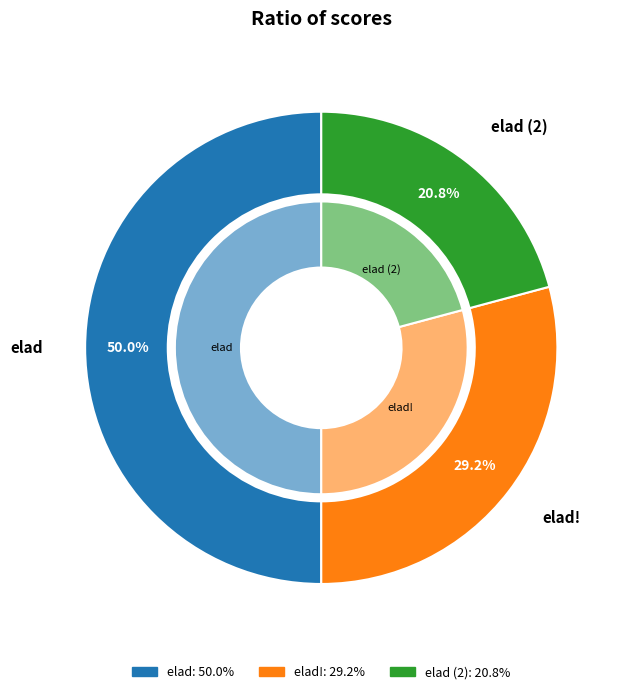

Is it true that elad is 50% of the pie?

True